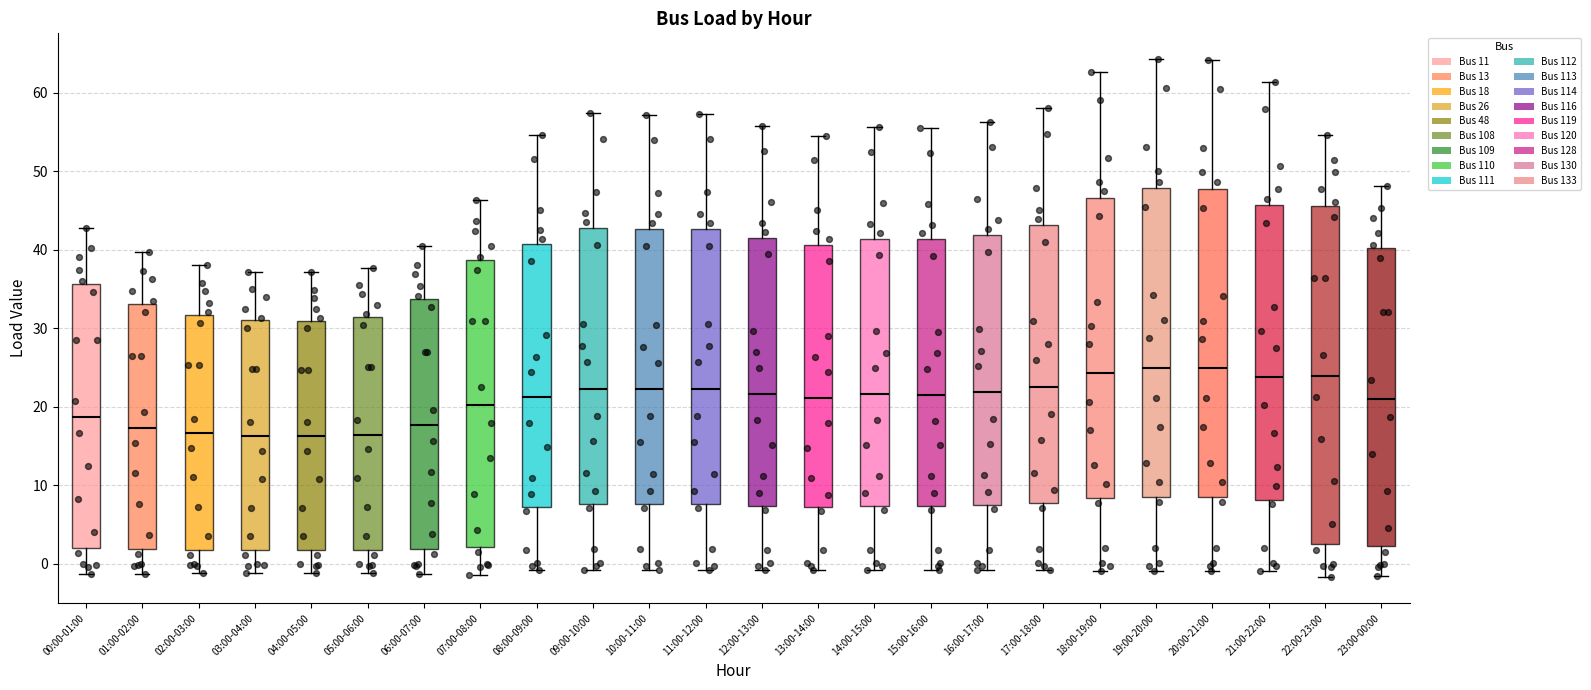

Reading left to right, transcribe this box plot: for each box, give where its median line is, the range the box spans, and where its two whiskers end, as read against the y-axis. The values are not printed on the chart, so give them approximately, as read against the axis.

00:00-01:00: median 19, box 2 to 36, whiskers -1 to 43
01:00-02:00: median 17, box 2 to 33, whiskers -1 to 40
02:00-03:00: median 17, box 2 to 32, whiskers -1 to 38
03:00-04:00: median 16, box 2 to 31, whiskers -1 to 37
04:00-05:00: median 16, box 2 to 31, whiskers -1 to 37
05:00-06:00: median 16, box 2 to 31, whiskers -1 to 38
06:00-07:00: median 18, box 2 to 34, whiskers -1 to 40
07:00-08:00: median 20, box 2 to 39, whiskers -1 to 46
08:00-09:00: median 21, box 7 to 41, whiskers -1 to 55
09:00-10:00: median 22, box 8 to 43, whiskers -1 to 57
10:00-11:00: median 22, box 8 to 43, whiskers -1 to 57
11:00-12:00: median 22, box 8 to 43, whiskers -1 to 57
12:00-13:00: median 22, box 7 to 42, whiskers -1 to 56
13:00-14:00: median 21, box 7 to 41, whiskers -1 to 55
14:00-15:00: median 22, box 7 to 41, whiskers -1 to 56
15:00-16:00: median 22, box 7 to 41, whiskers -1 to 56
16:00-17:00: median 22, box 7 to 42, whiskers -1 to 56
17:00-18:00: median 23, box 8 to 43, whiskers -1 to 58
18:00-19:00: median 24, box 8 to 47, whiskers -1 to 63
19:00-20:00: median 25, box 9 to 48, whiskers -1 to 64
20:00-21:00: median 25, box 9 to 48, whiskers -1 to 64
21:00-22:00: median 24, box 8 to 46, whiskers -1 to 61
22:00-23:00: median 24, box 3 to 46, whiskers -2 to 55
23:00-00:00: median 21, box 2 to 40, whiskers -2 to 48